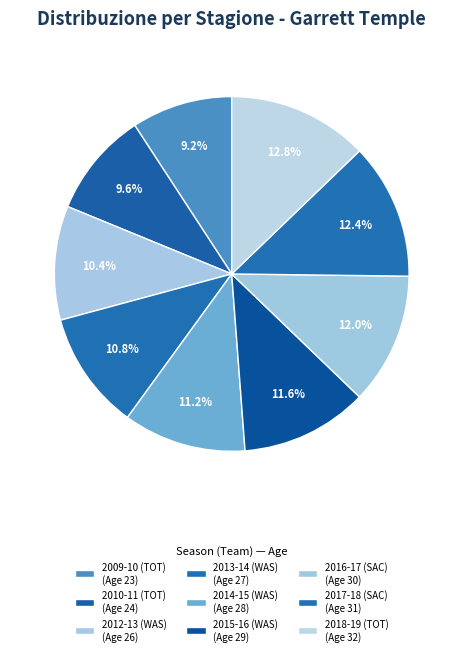

What is the change in value from 2010-11 (TOT) to 2014-15 (WAS)?

+4